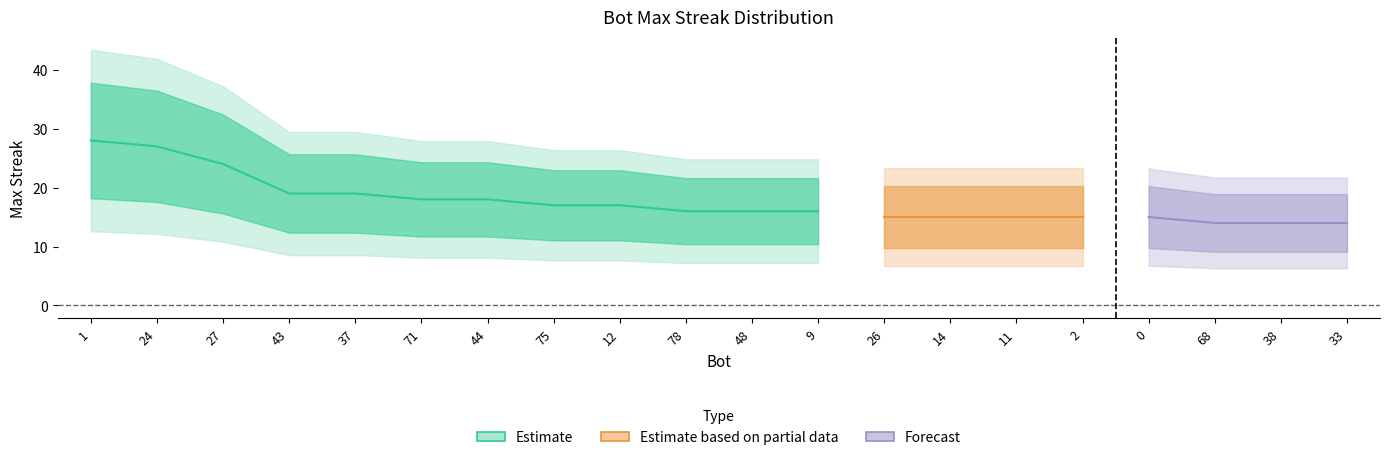

List the labels in order of value, smallest first.

68, 38, 33, 26, 14, 11, 2, 0, 78, 48, 9, 75, 12, 71, 44, 43, 37, 27, 24, 1